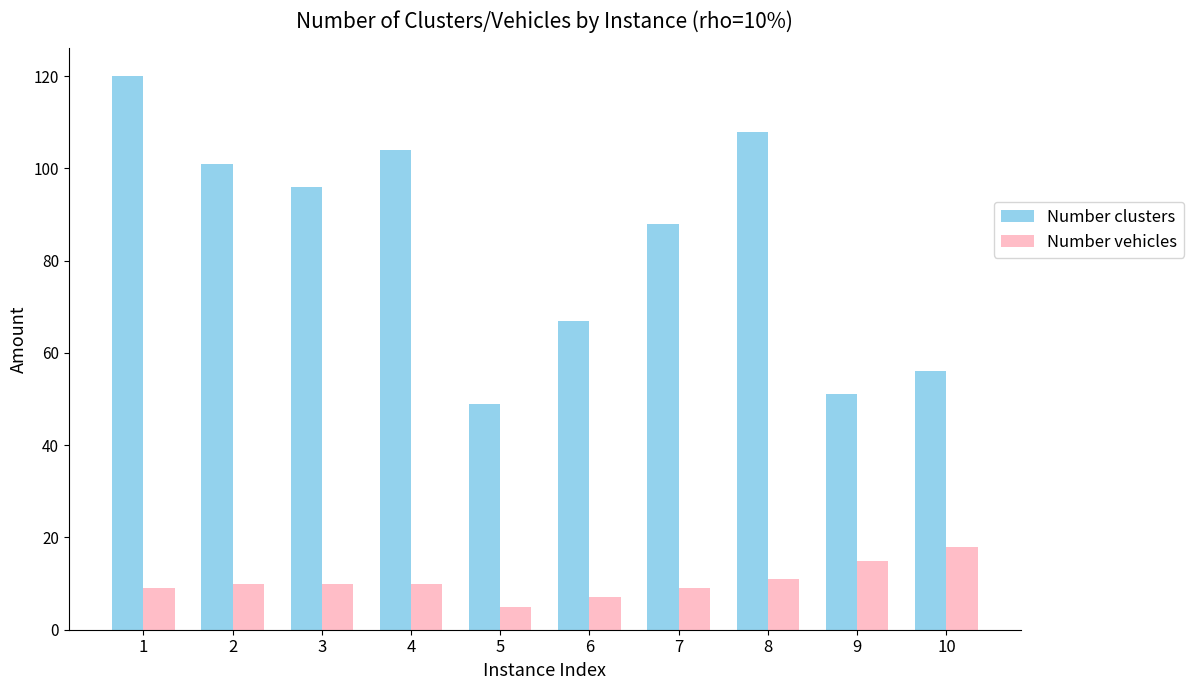

Are the bars grouped side by side (vs. stacked)?

Yes